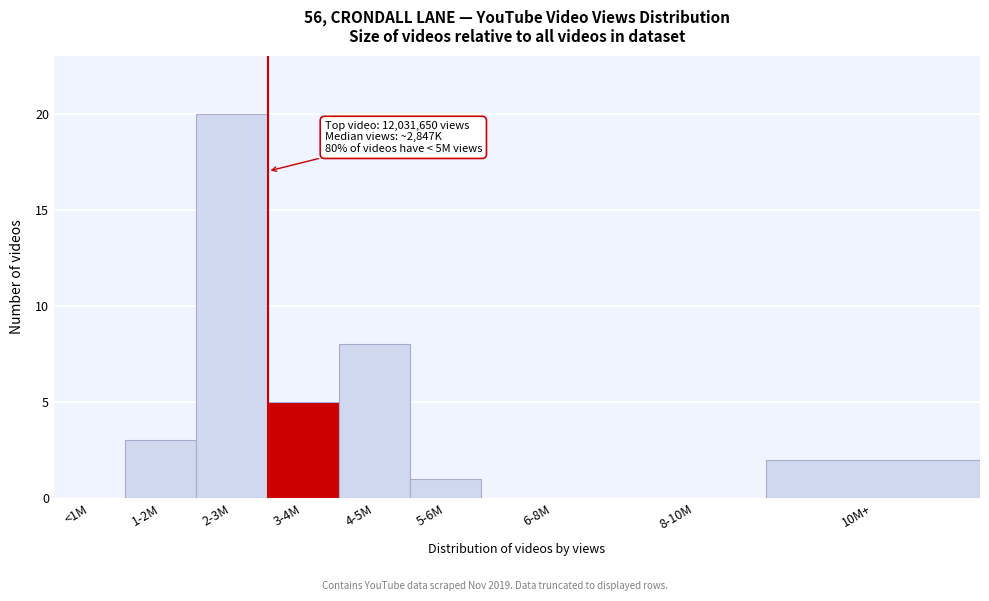

Reading left to right, extract all data points from this chart.

<1M=0	1-2M=3	2-3M=20	3-4M=5	4-5M=8	5-6M=1	6-8M=0	8-10M=0	10M+=2